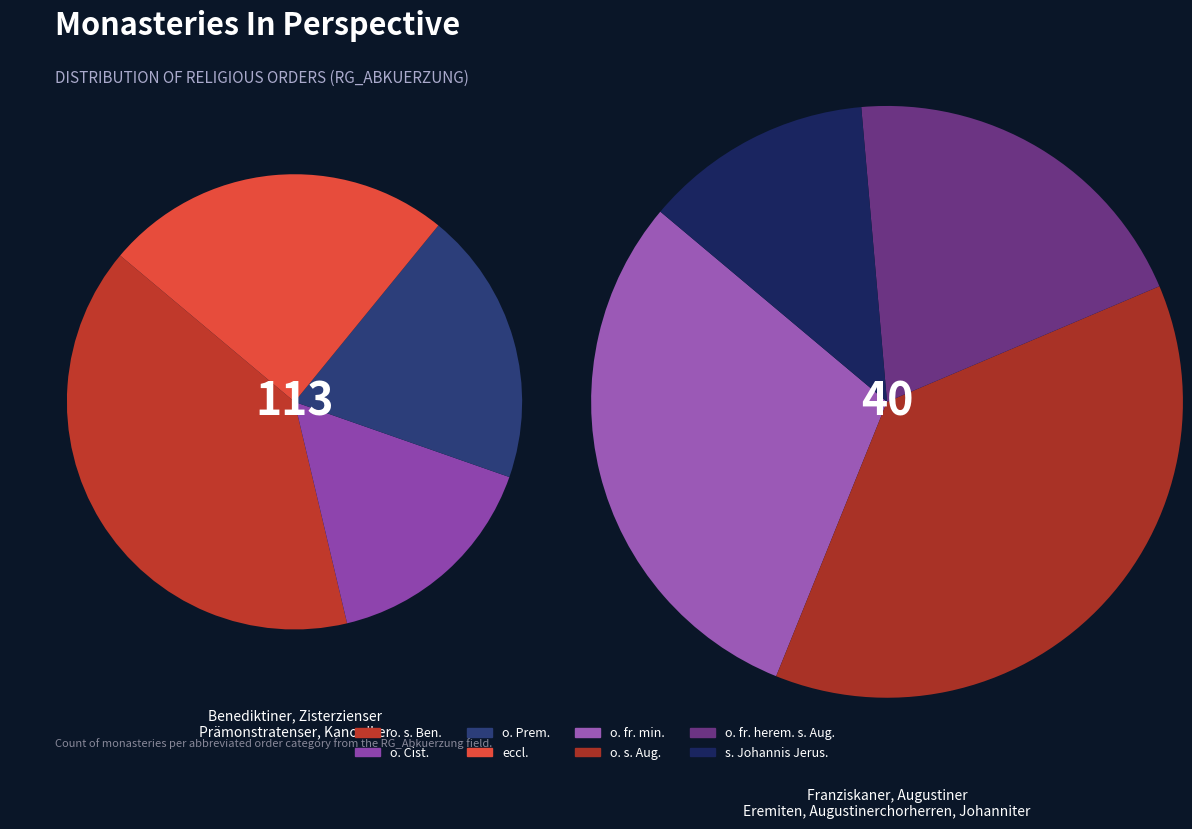

Count the number of slices in the pie.

8